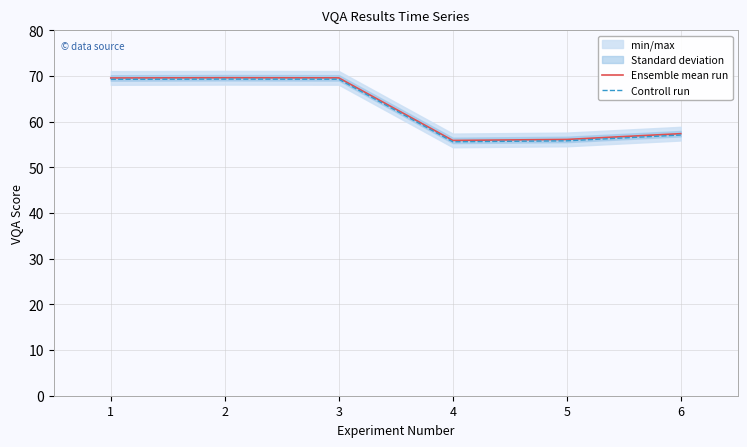

Rank the categories by Controll run value from lowest to highest.

4, 5, 6, 1, 3, 2